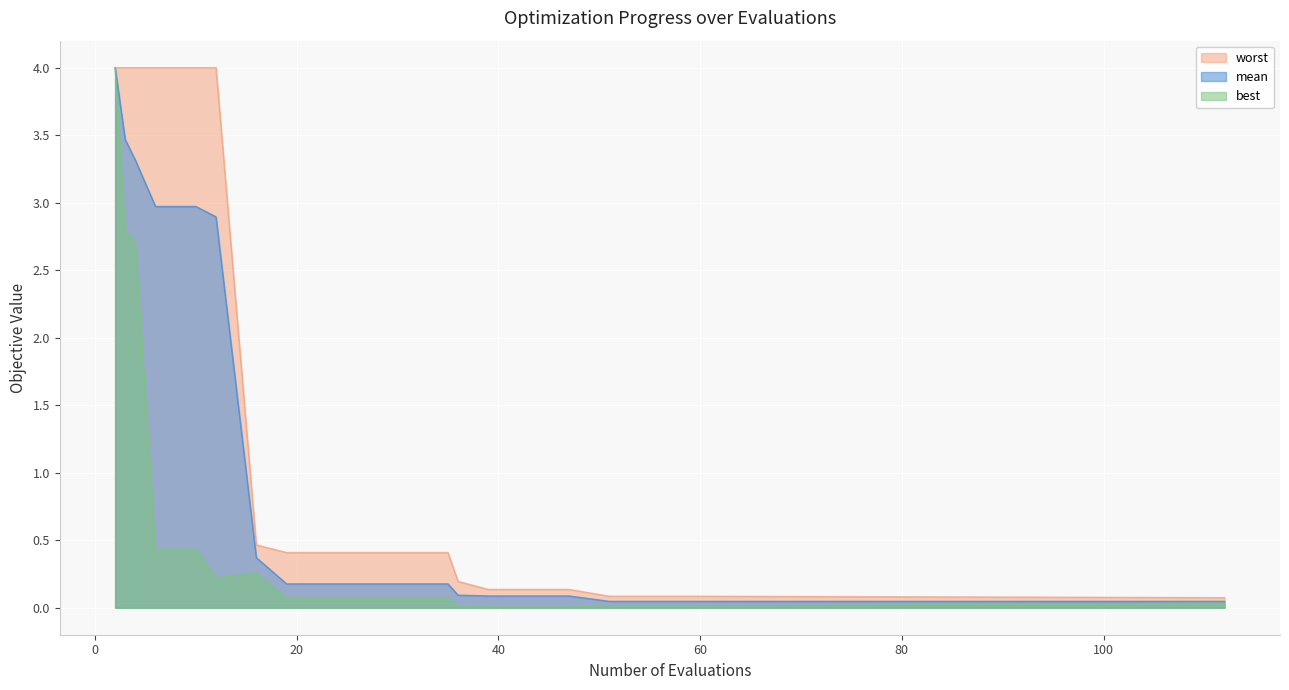

How many lines are shown in the chart?

3